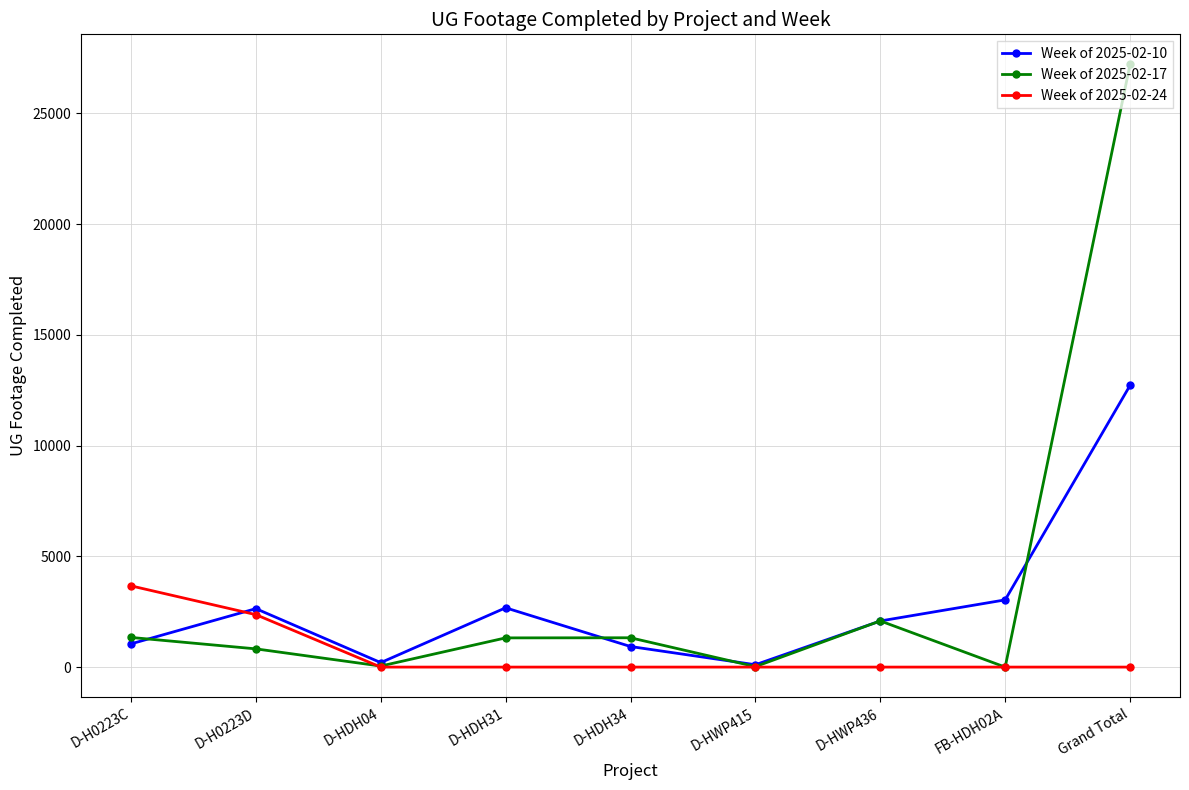

What are all the series names shown in the legend?

Week of 2025-02-10, Week of 2025-02-17, Week of 2025-02-24